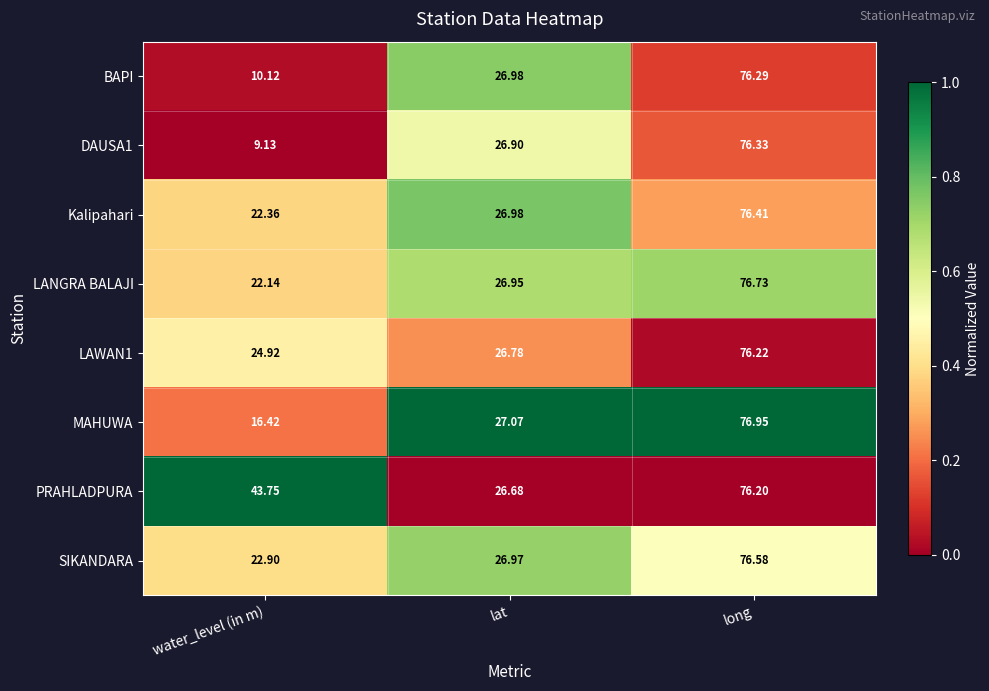

Where does the Kalipahari series first go above 26?

lat